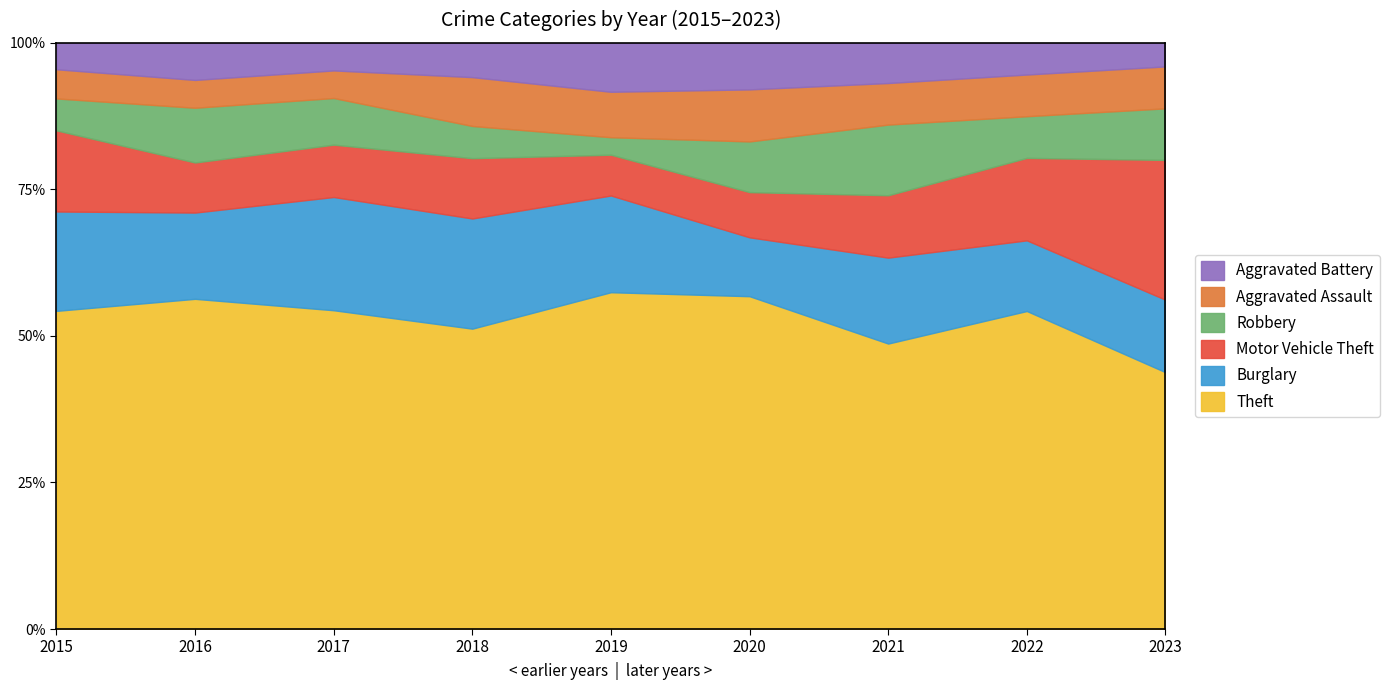

How many distinct data groups are displayed?

6